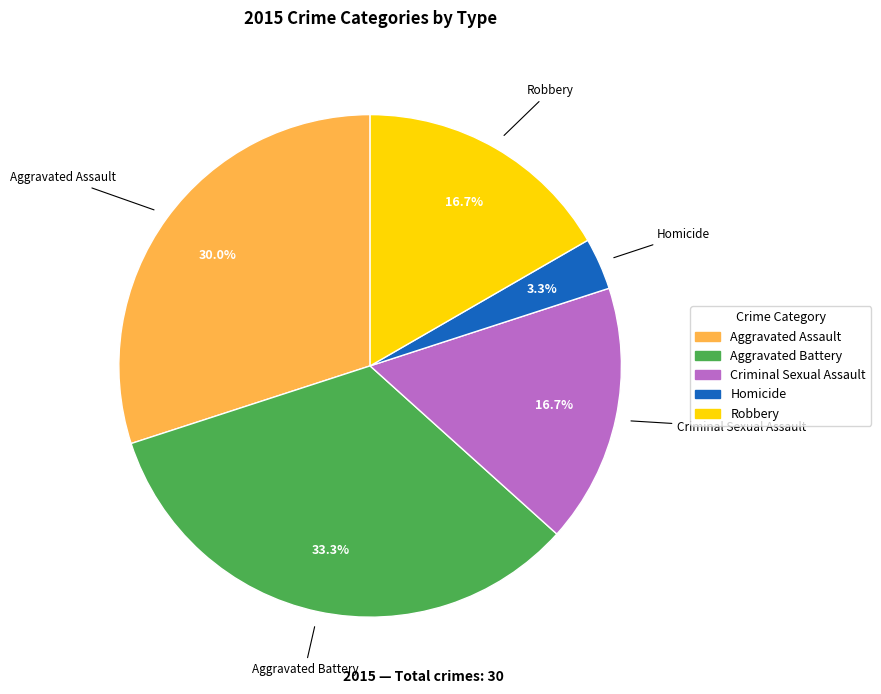

Which slice is the smallest?

Homicide